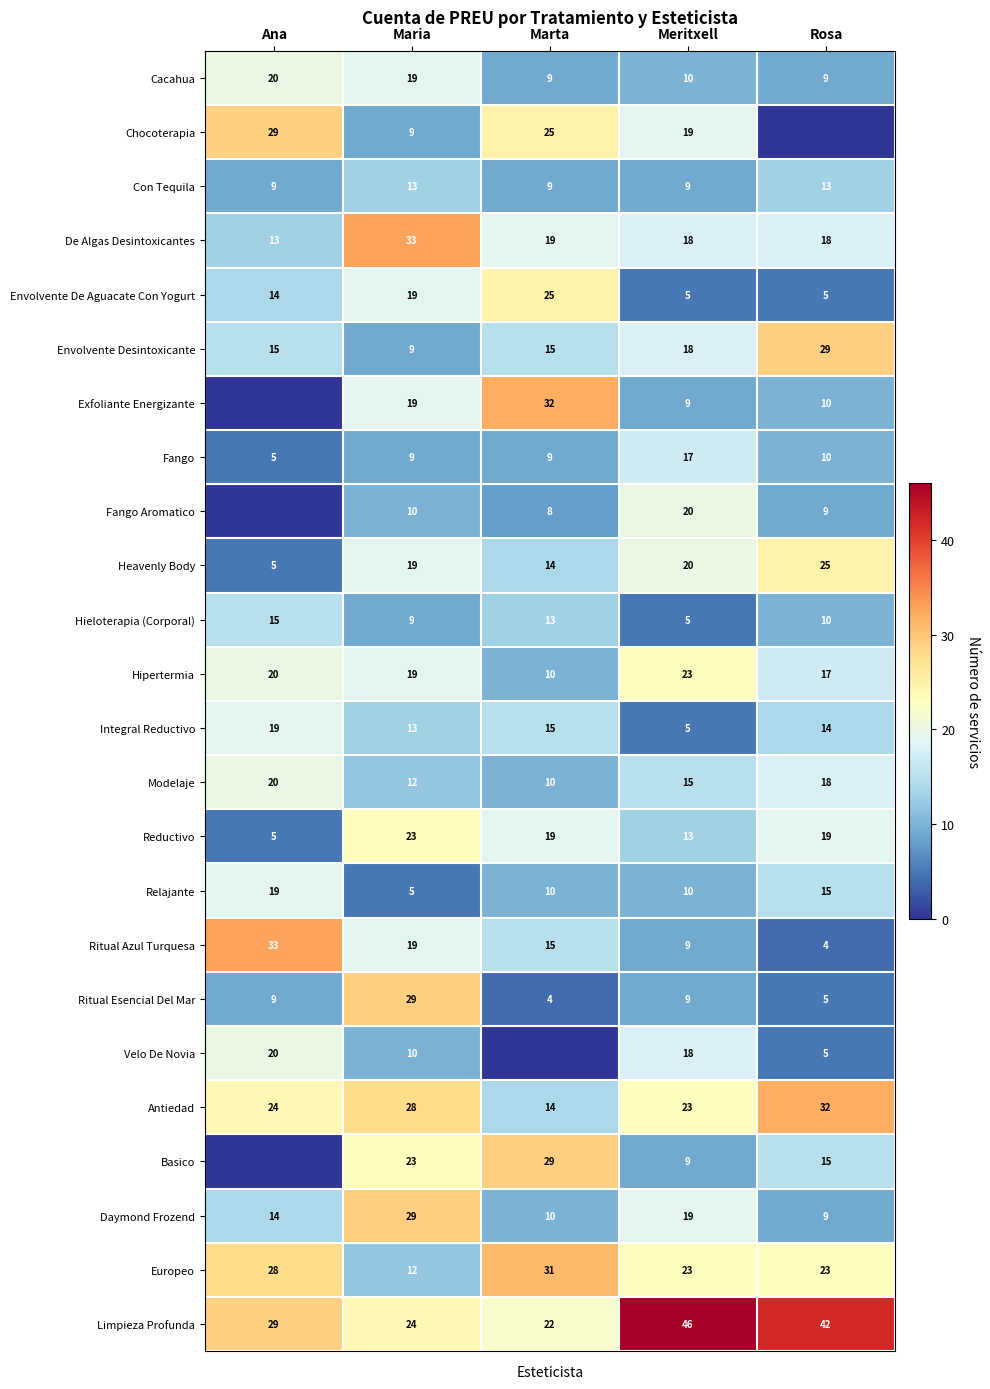

What is the approximate value of Daymond Frozend at Rosa?

9